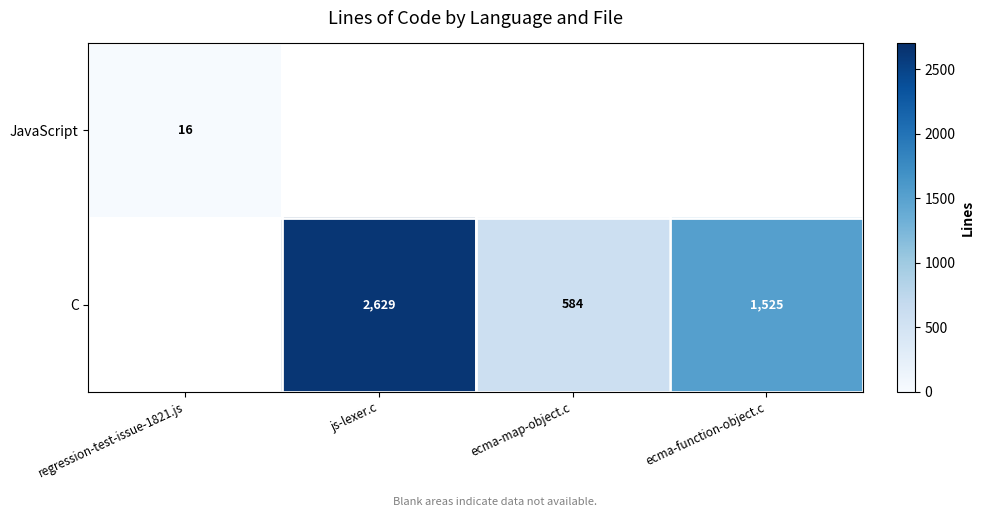

What is the smallest value displayed?

16.0